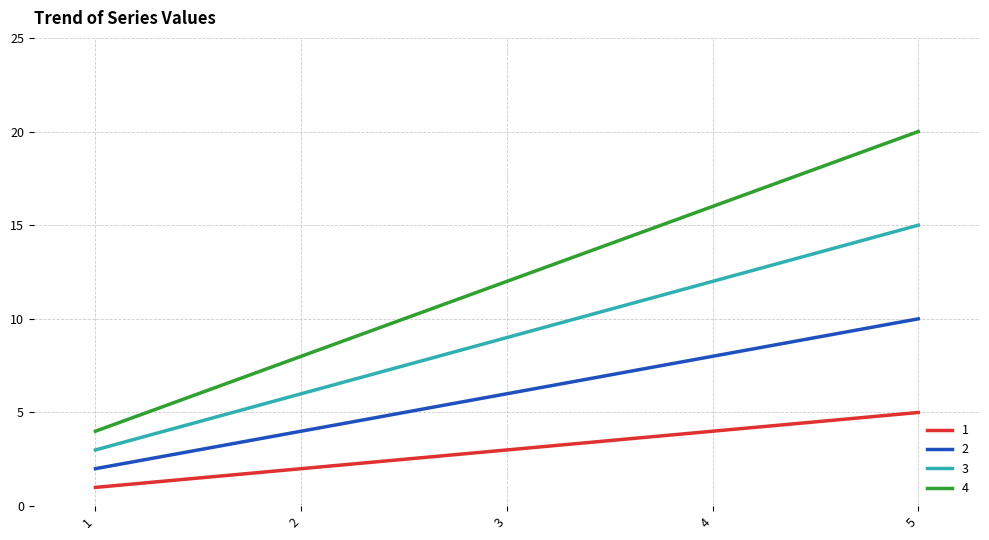

Is the value of 2 at 4 greater than the value of 1 at 3?

Yes